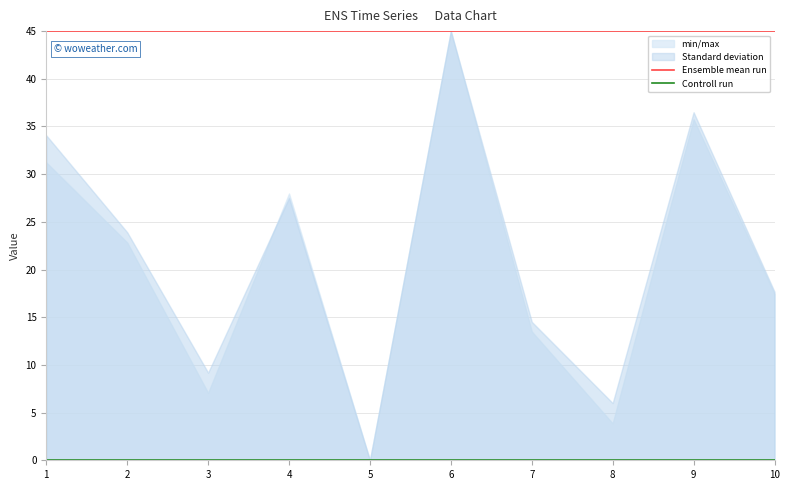

Where is Controll run nearest to the value 0?

1